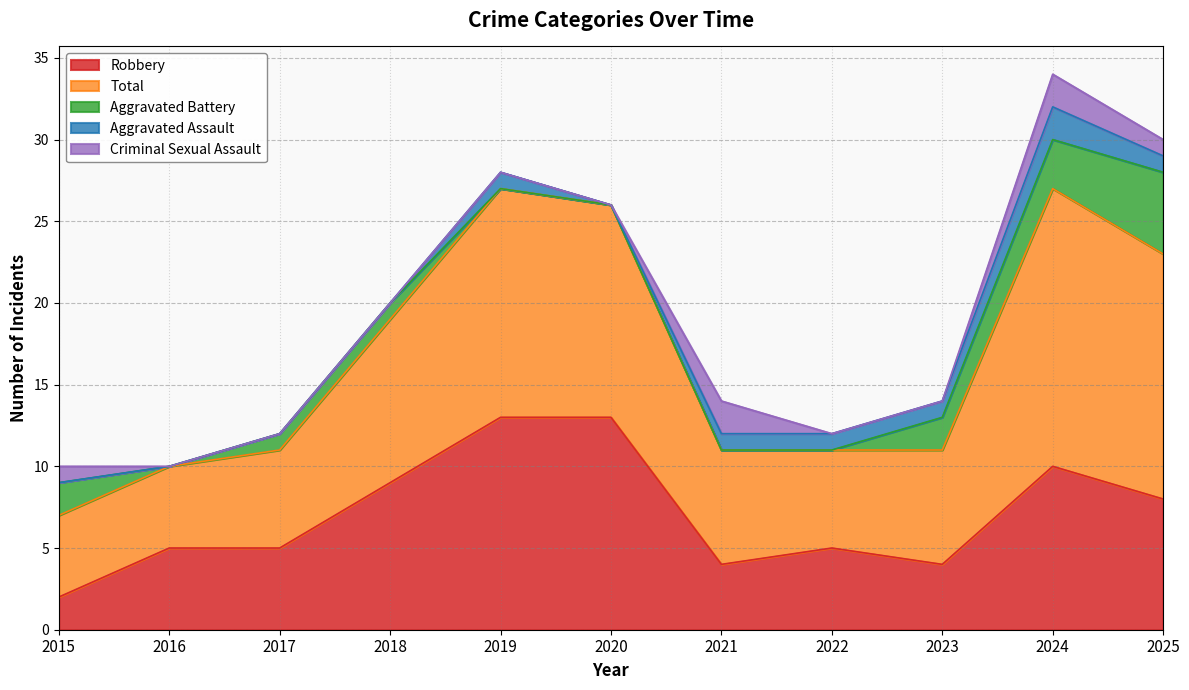

True or false: Aggravated Assault and Robbery intersect in this chart.

False